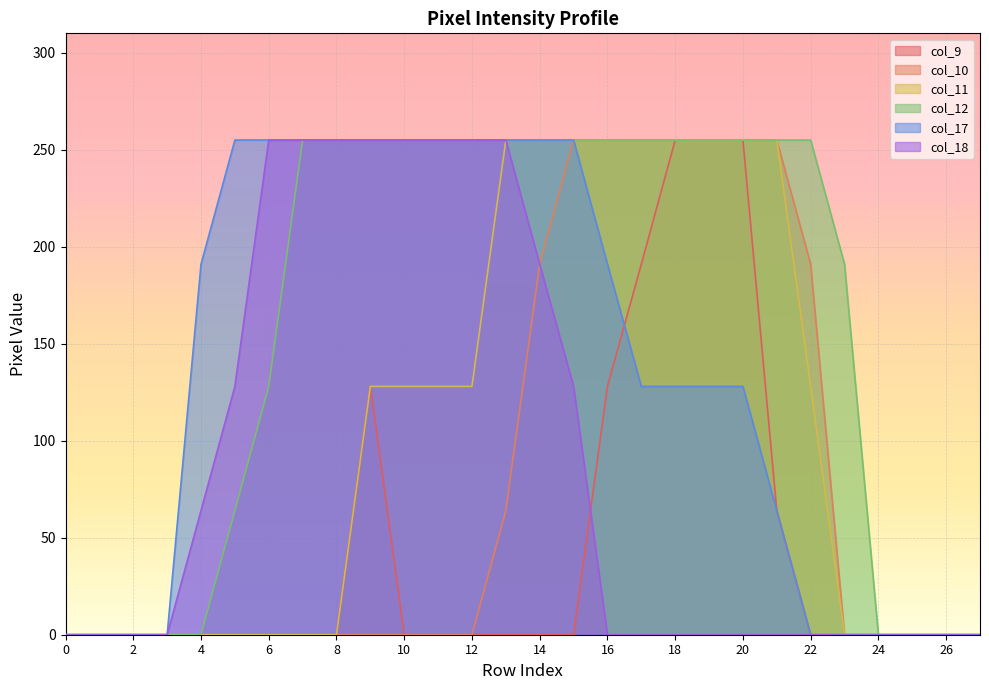

Which series has the largest total across all categories?

col_12